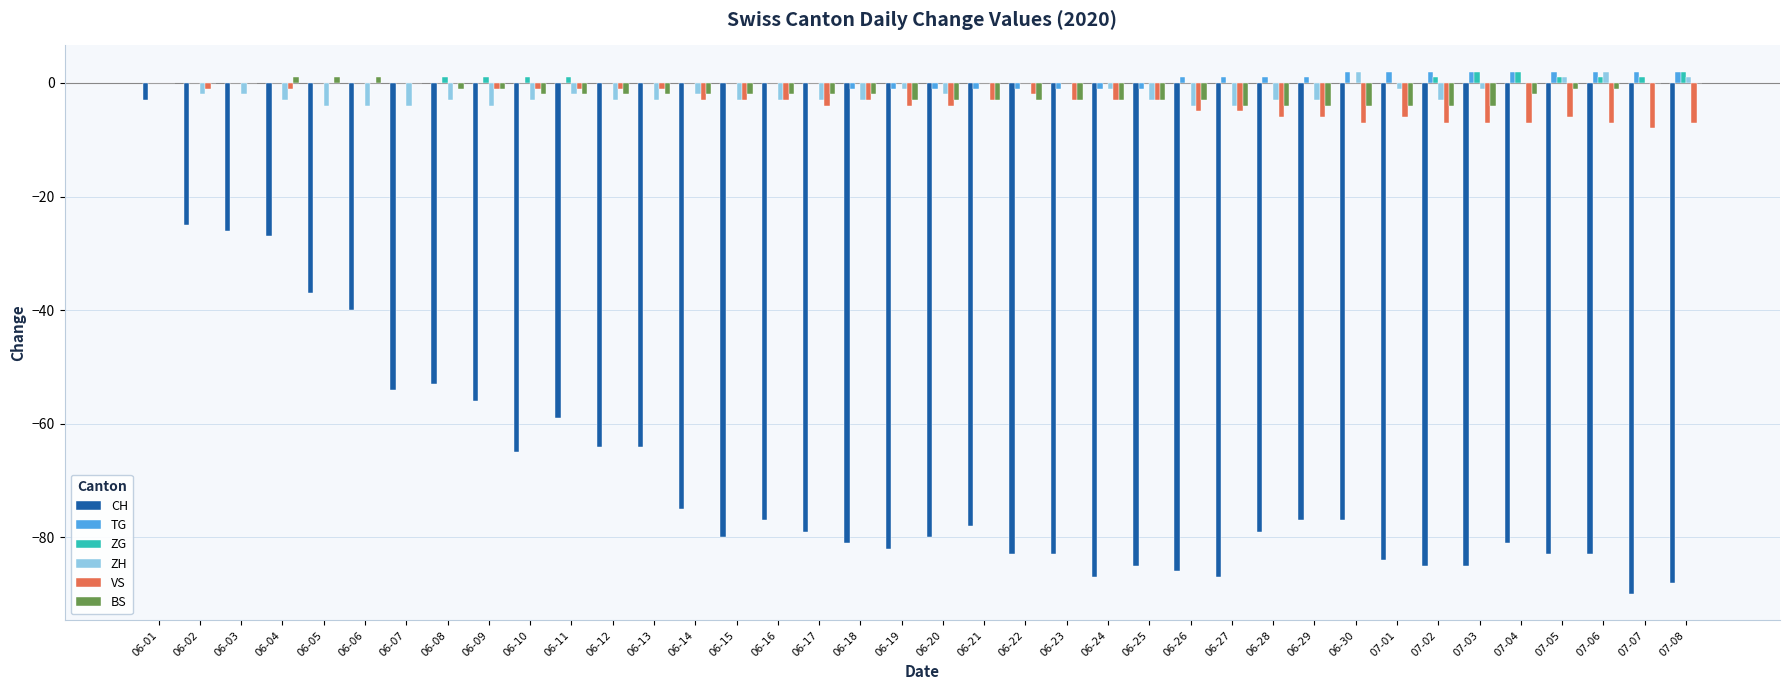

True or false: ZH has a value of 0 at 06-22.

True